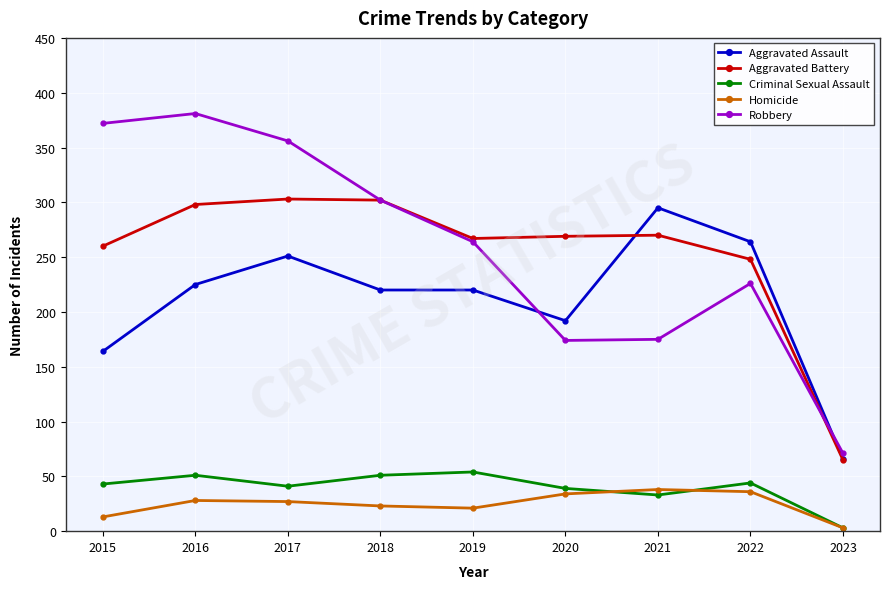

What is the approximate value of Homicide at 2015?

13